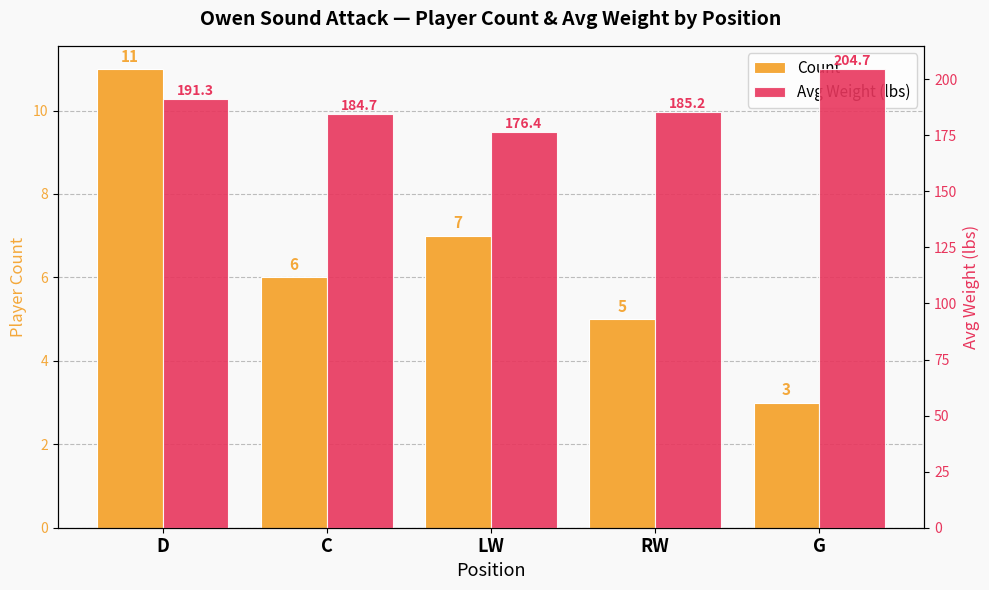

What position from the right is C?

4